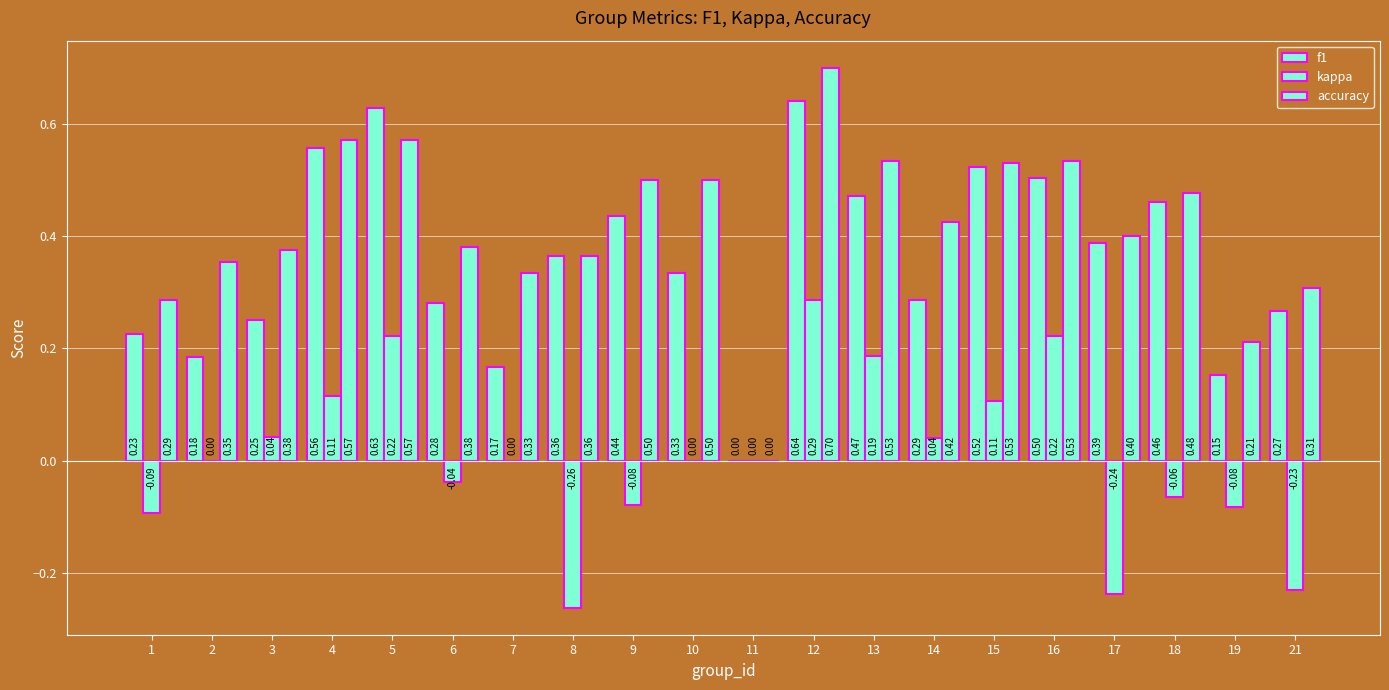

How many values in f1 are above zero?

19